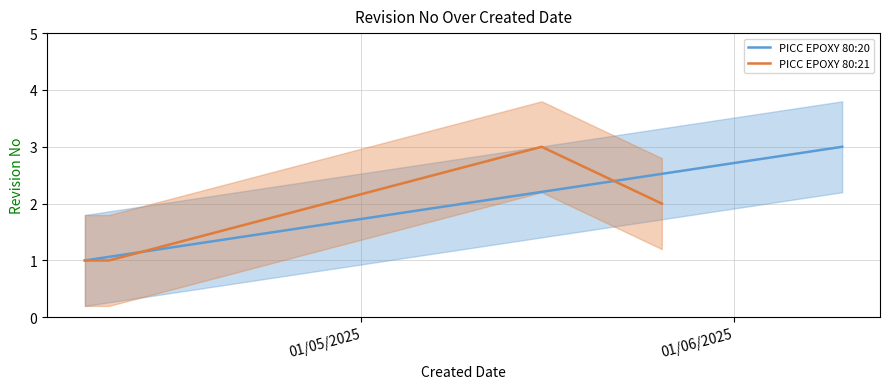

What is the highest value of the PICC EPOXY 80:21 series?

3